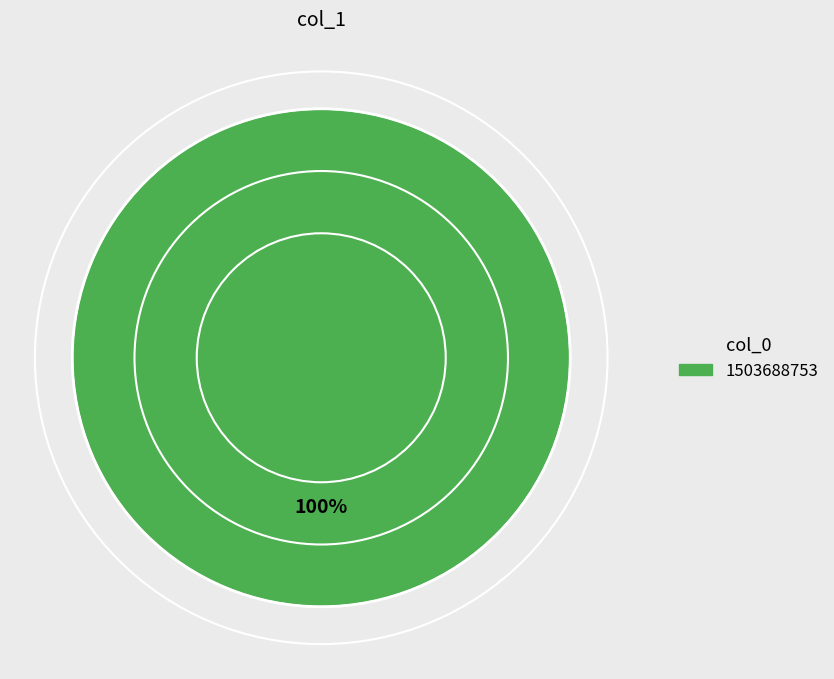

Does any single category account for the majority?

Yes